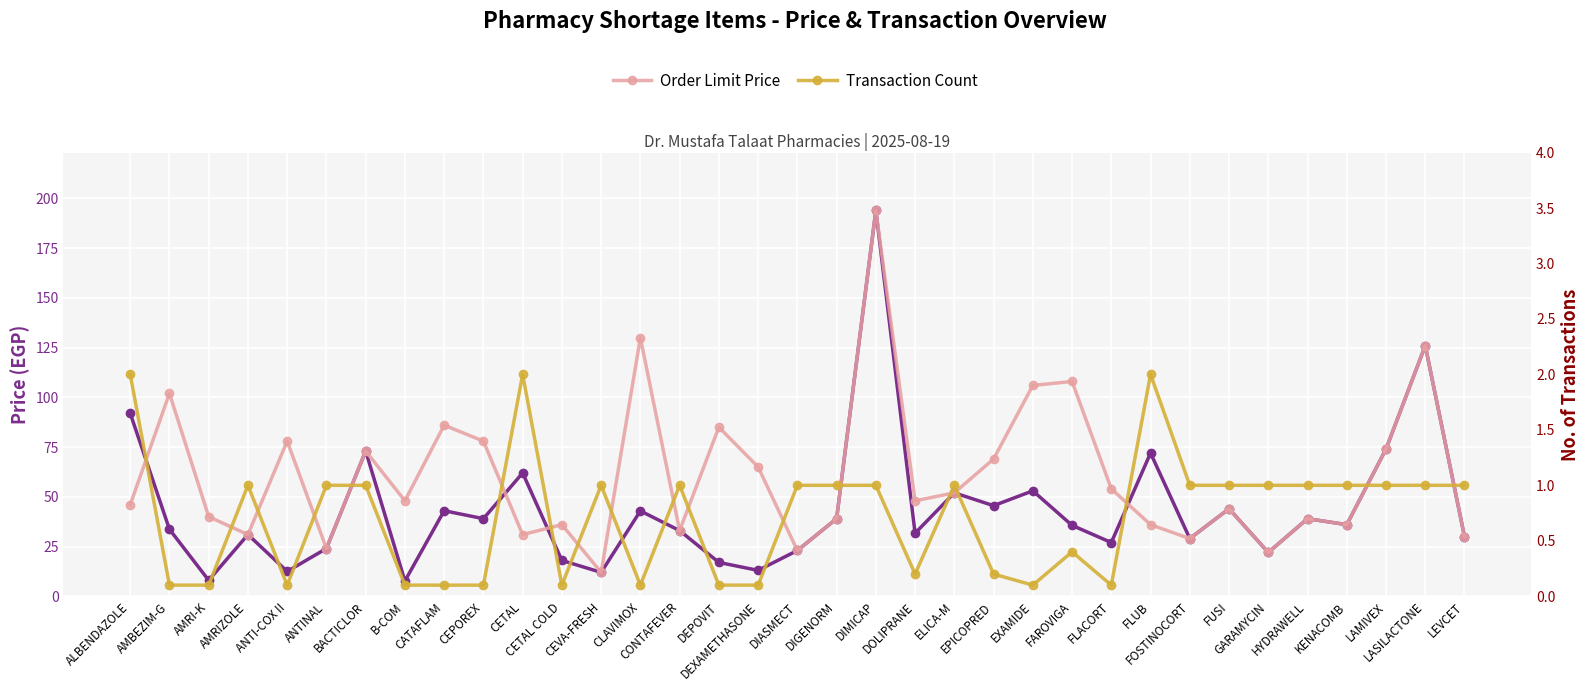

True or false: Sale Price has more than 2 points higher than both neighbors.

True